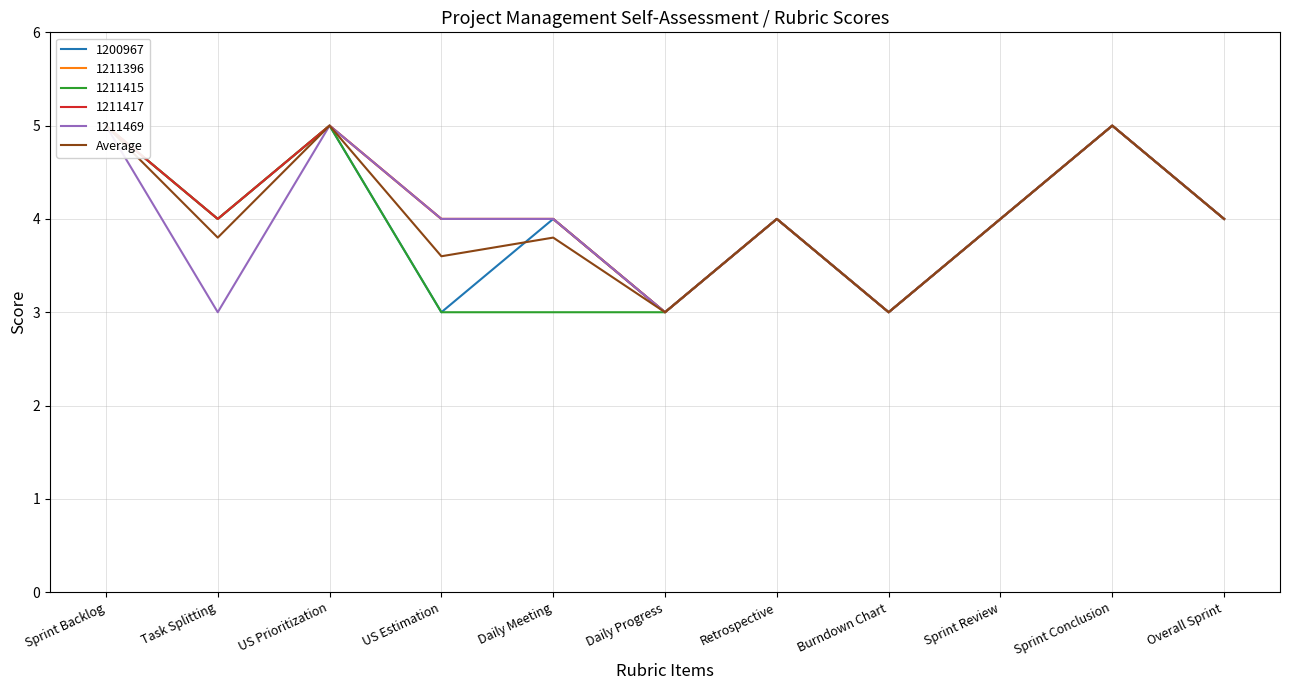

What is the difference between the maximum and minimum values?

2.0